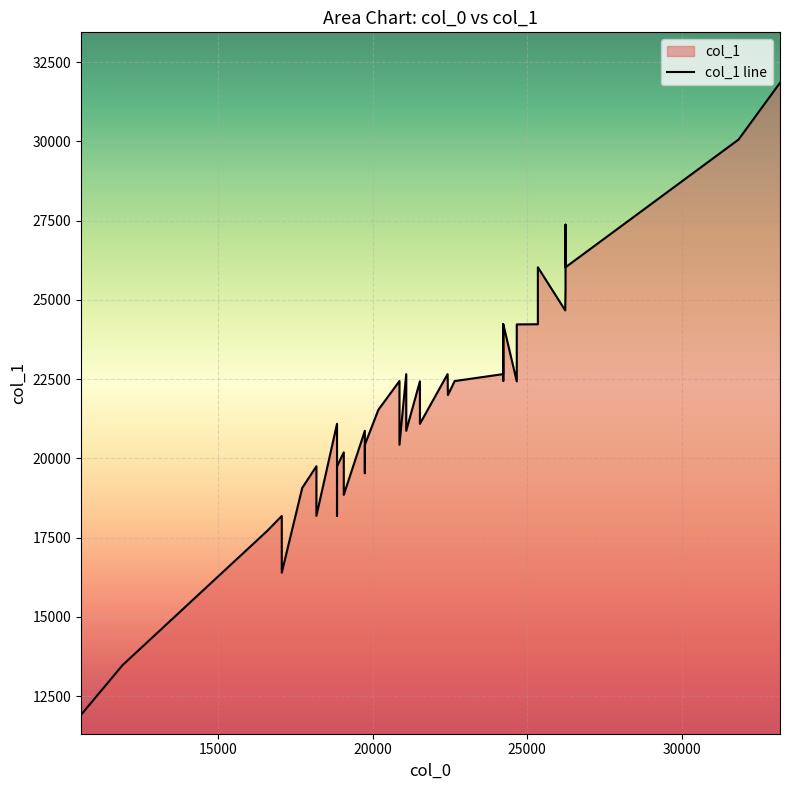

What is the label of the 13th point from the left?

18848